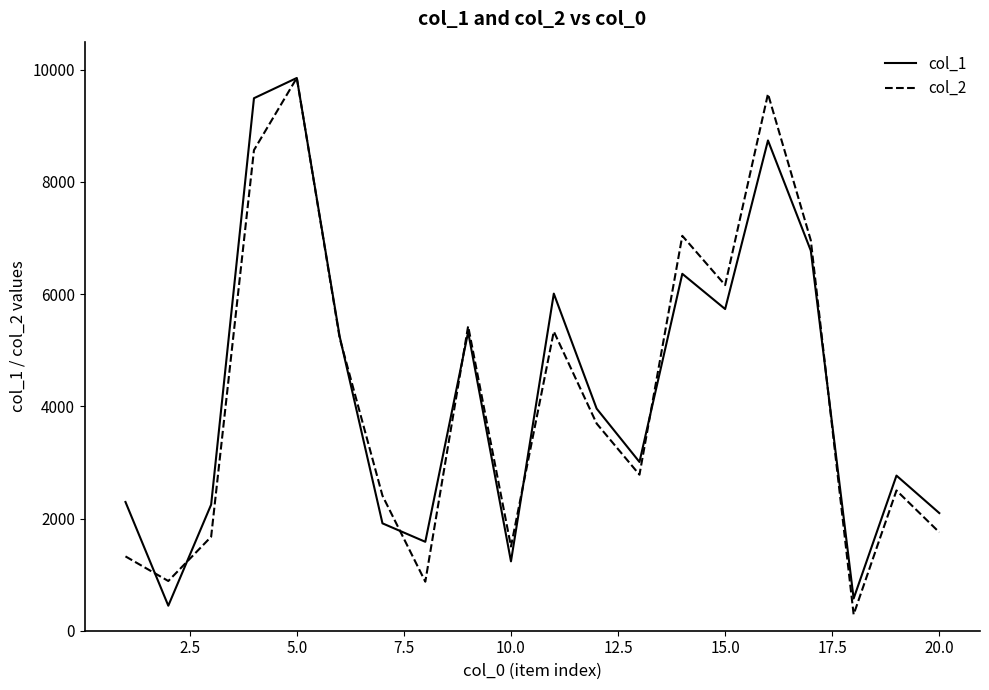

After their last crossing, which series has the higher values: col_1 or col_2?

col_1